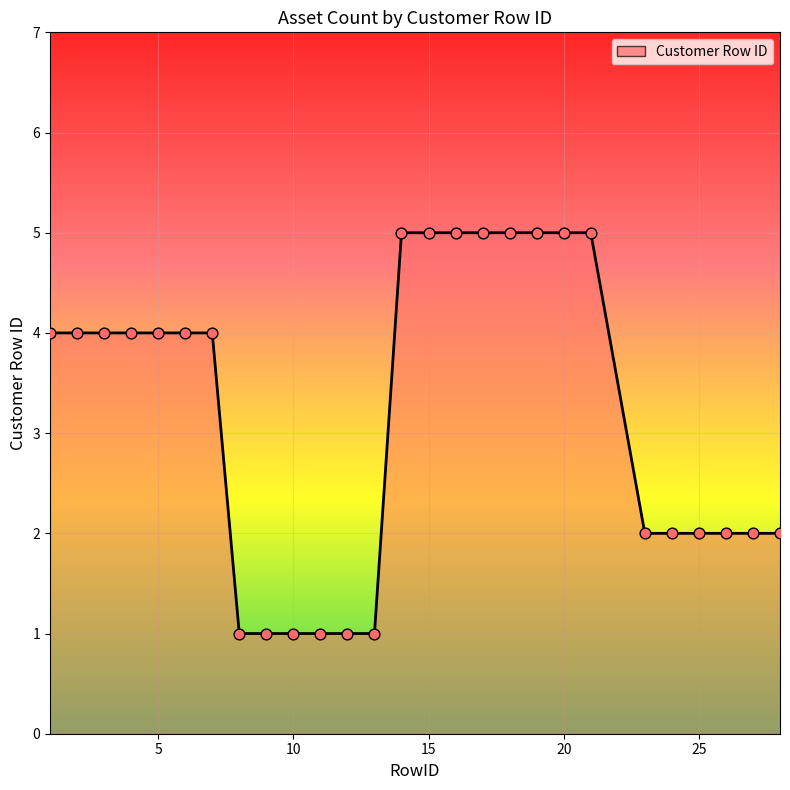

What is the difference between the maximum and minimum values?

4